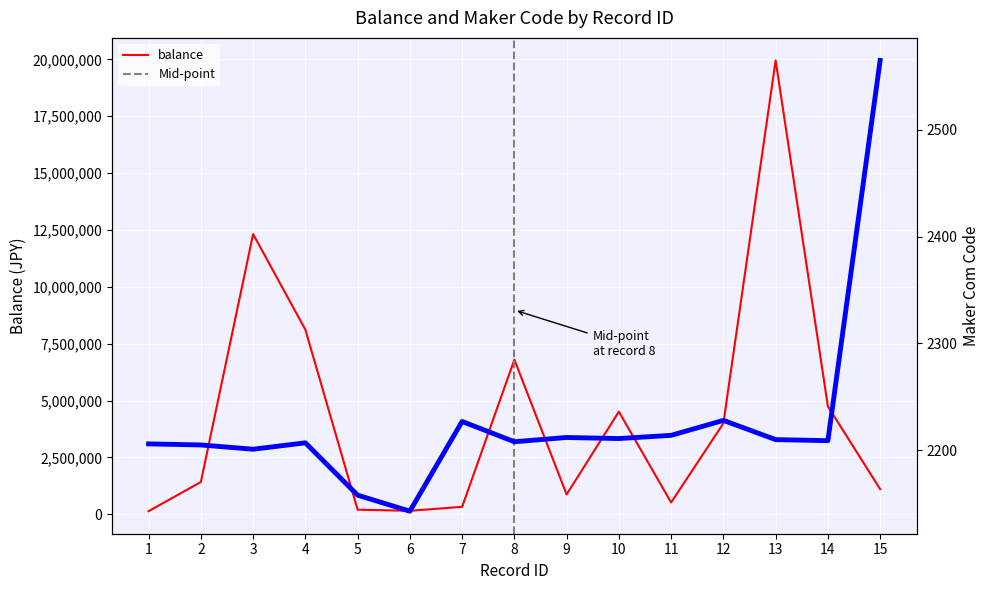

Reading right to left, transcribe all the data shown in this chart.

balance: 15=1106188	14=4746229	13=19952222	12=4000000	11=519200	10=4512709	9=873070	8=6799128	7=330000	6=154147	5=205150	4=8118922	3=12317525	2=1420172	1=138270
maker_com_code: 15=2565	14=2209	13=2210	12=2228	11=2214	10=2211	9=2212	8=2208	7=2227	6=2143	5=2158	4=2207	3=2201	2=2205	1=2206